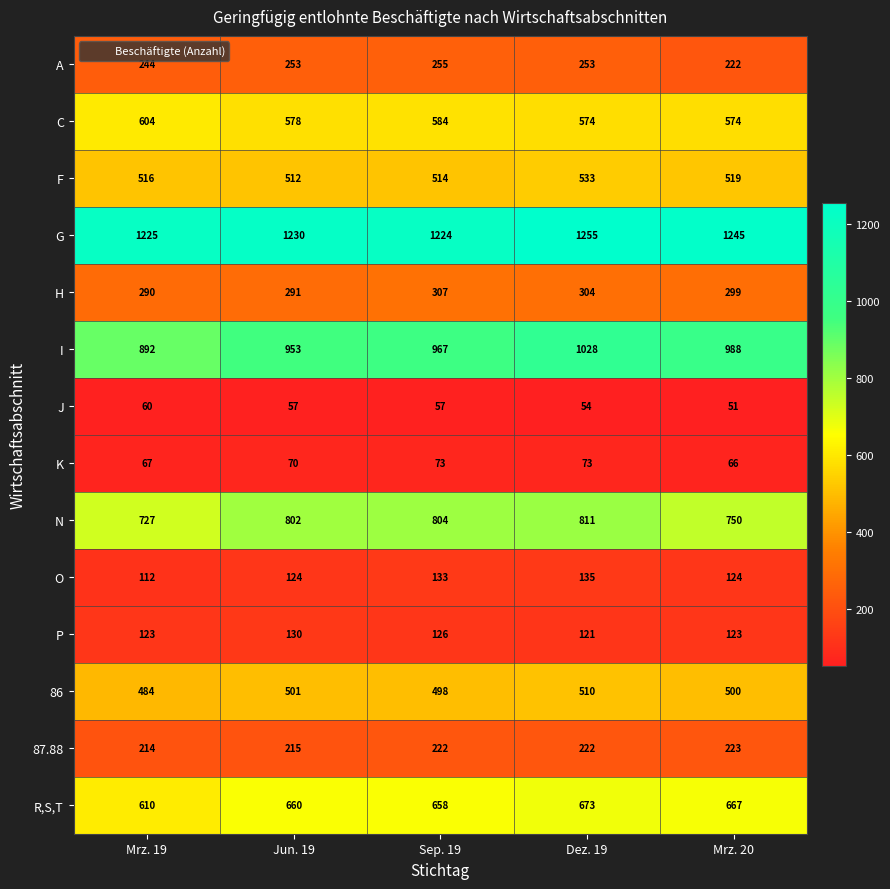

Which series has the widest spread of values?

I